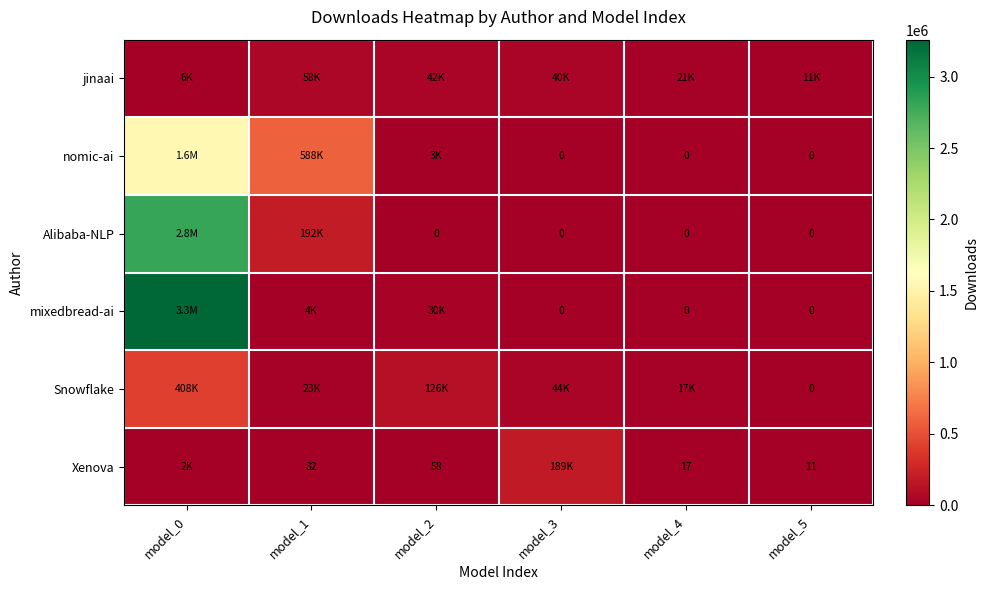

What is the total value across all series at model_5?

11248